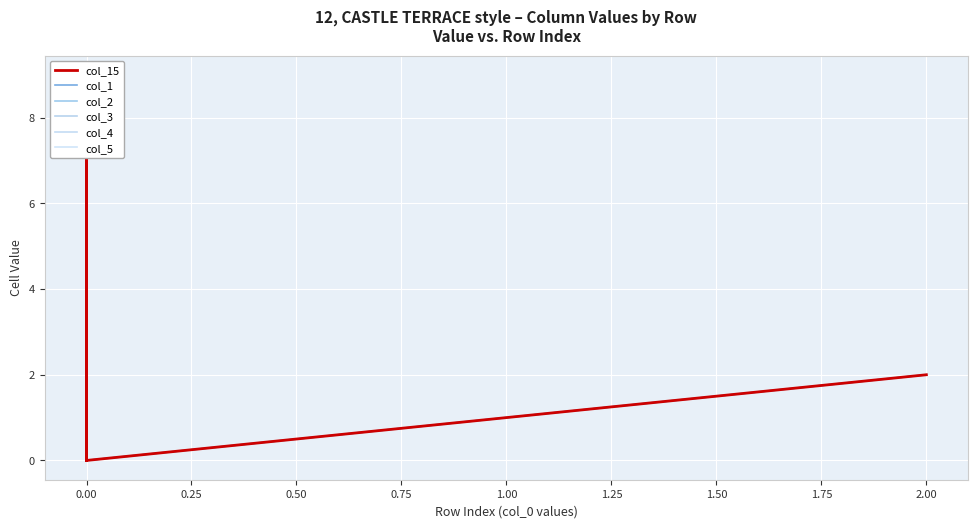

Which series has the largest total across all categories?

col_15